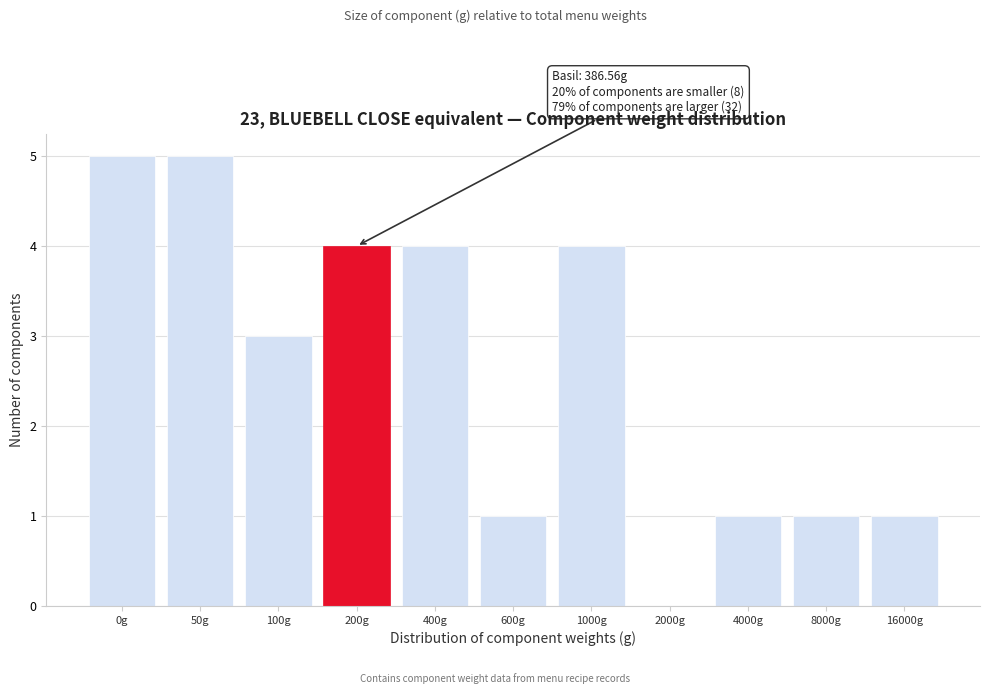

Reading right to left, what are all the values shown in this chart?

16000g=1	8000g=1	4000g=1	2000g=0	1000g=4	600g=1	400g=4	200g=4	100g=3	50g=5	0g=5